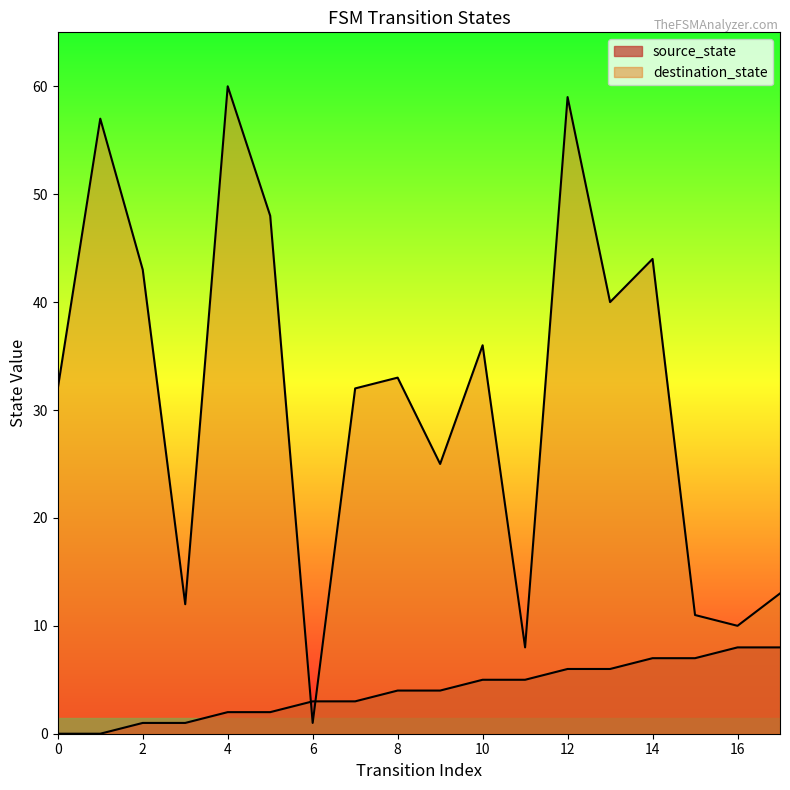

At which label does source_state first exceed 4?

10